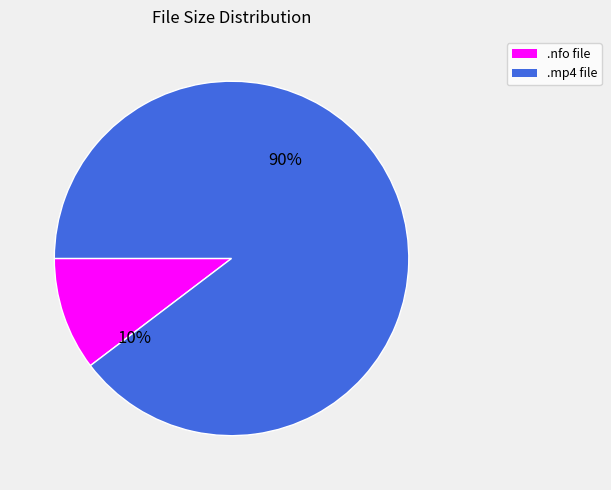

To the nearest percent, what is the average slice percentage?

50%